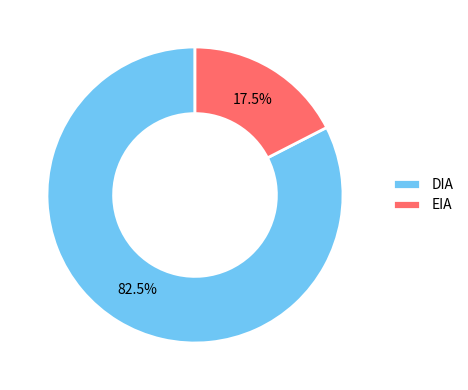

What is the smallest slice in the pie chart?

EIA